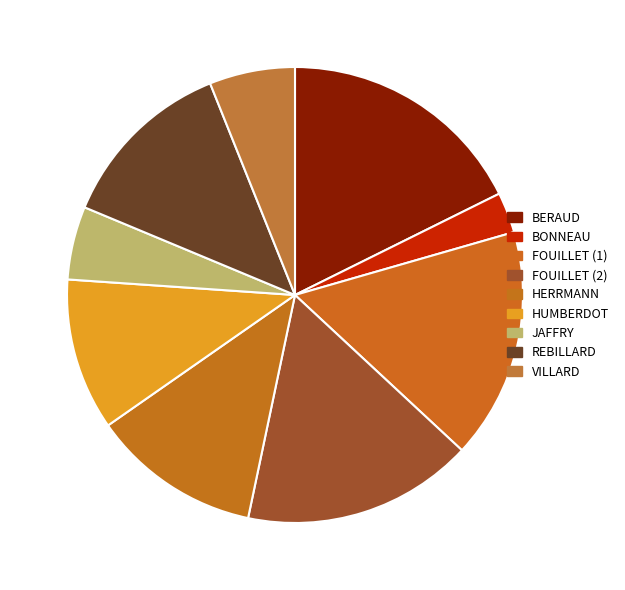

Combined, do HERRMANN and BERAUD account for over 50%?

No